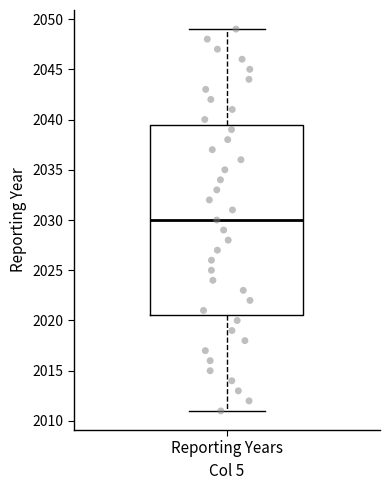

Transcribe this box plot: give where the median line is, the range the box spans, and where the two whiskers end, as read against the y-axis. The values are not printed on the chart, so give them approximately, as read against the axis.

median 2030.0, box 2020.5 to 2039.5, whiskers 2011.0 to 2049.0